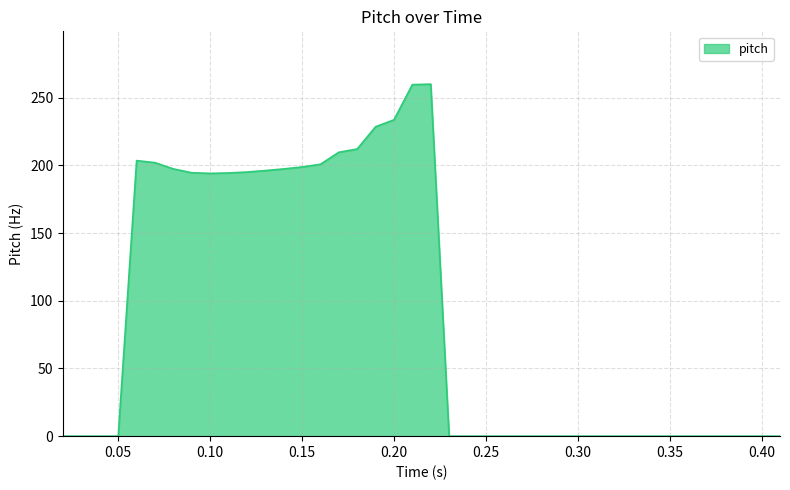

What is the greatest value displayed?

260.0